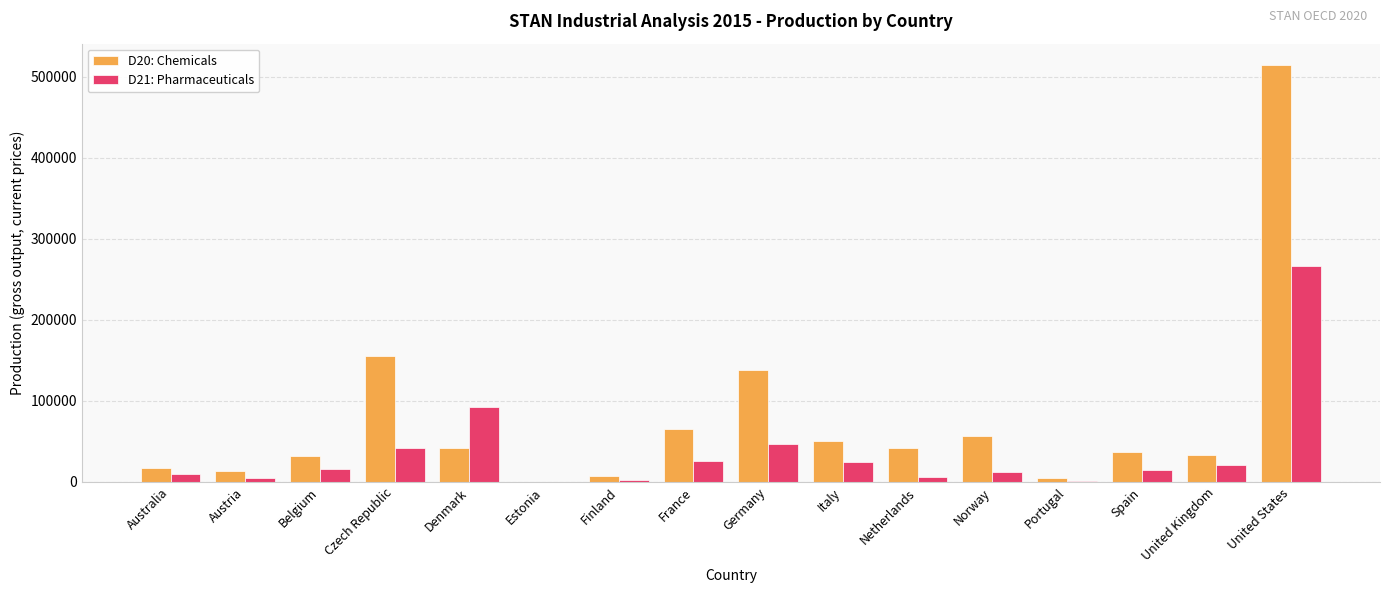

Which series has the widest spread of values?

D20: Chemicals